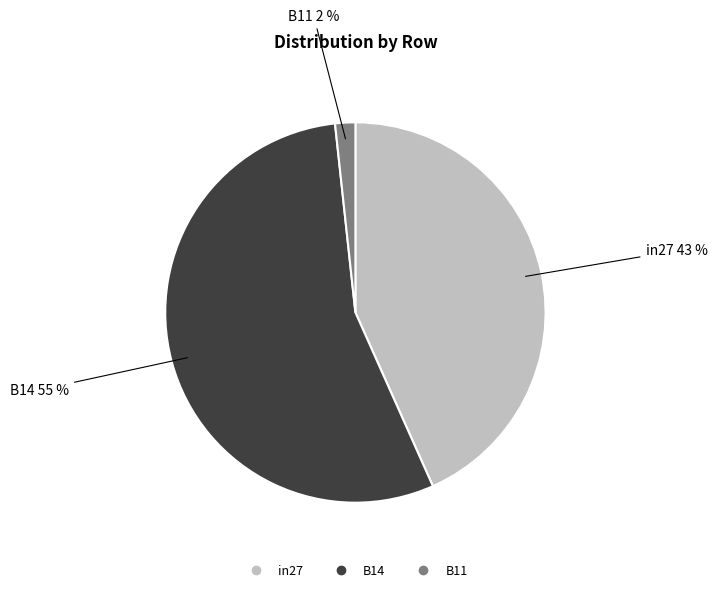

Do B11 and B14 together represent more than half of the pie?

Yes